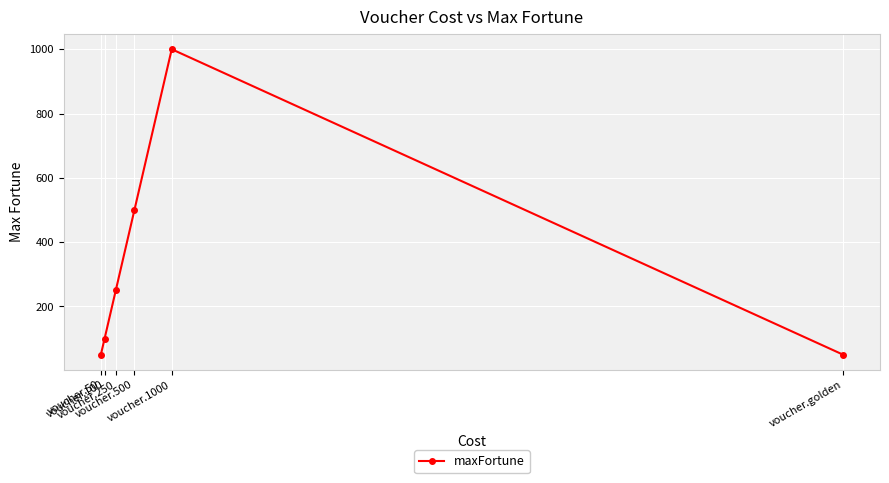

True or false: there are more than 1 points higher than both neighbors.

False